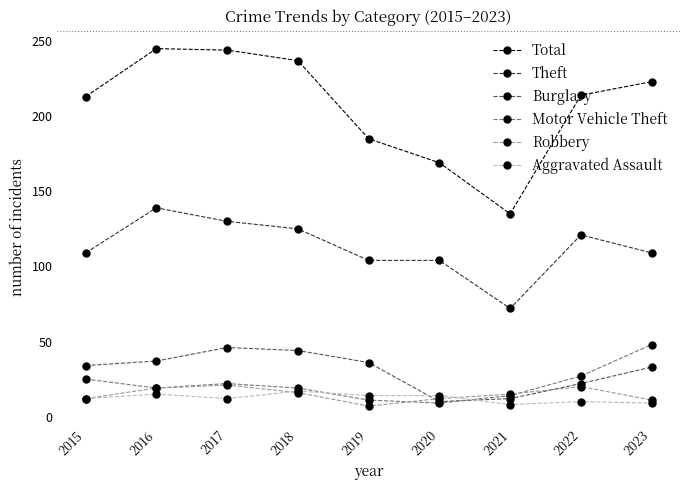

Is the value of Motor Vehicle Theft at 2016 greater than the value of Burglary at 2016?

No